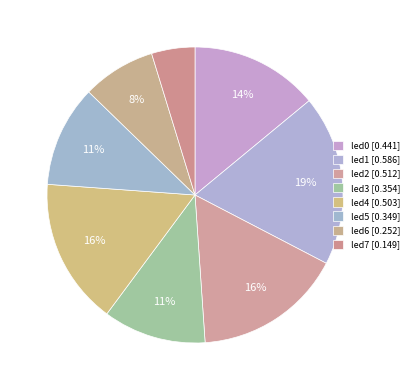

Count the number of slices in the pie.

8